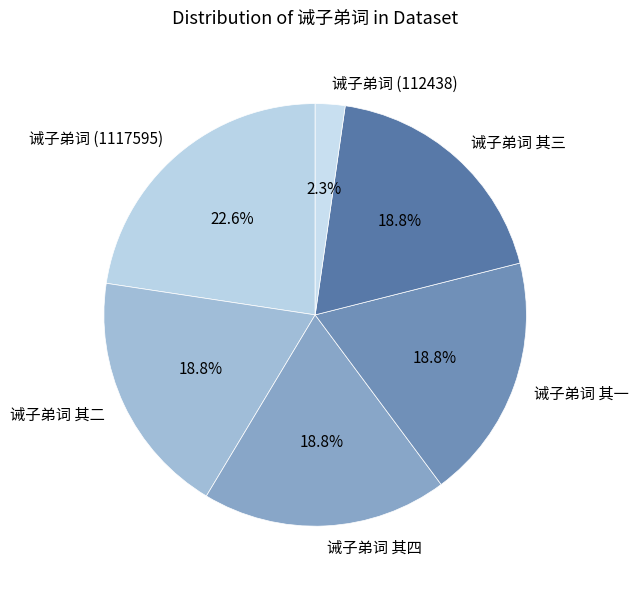

Is there a majority slice in this chart?

No